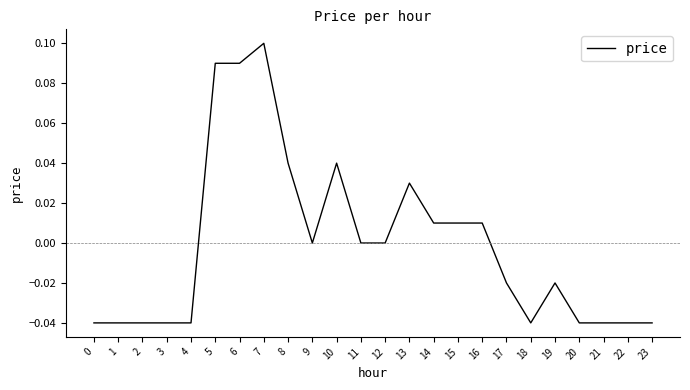

Which has a higher value, 1 or 12?

12